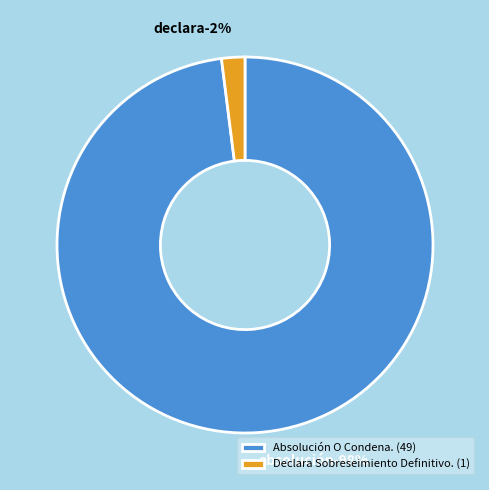

Is it true that Declara Sobreseimiento Definitivo. is 2% of the pie?

True